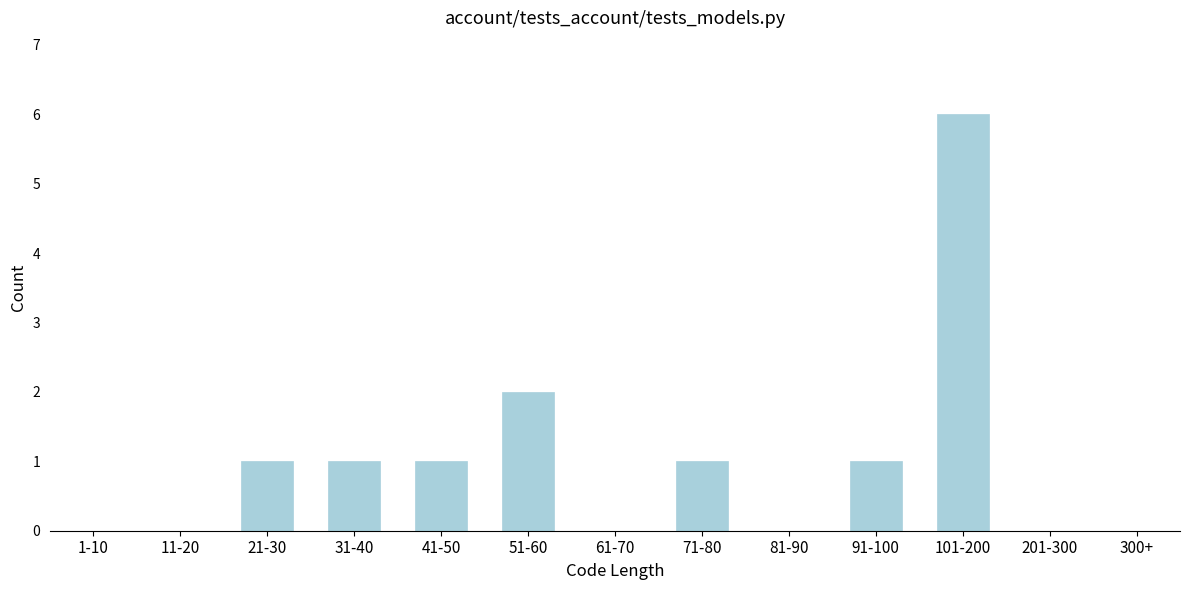

Reading left to right, what are all the values shown in this chart?

1-10=0	11-20=0	21-30=1	31-40=1	41-50=1	51-60=2	61-70=0	71-80=1	81-90=0	91-100=1	101-200=6	201-300=0	300+=0